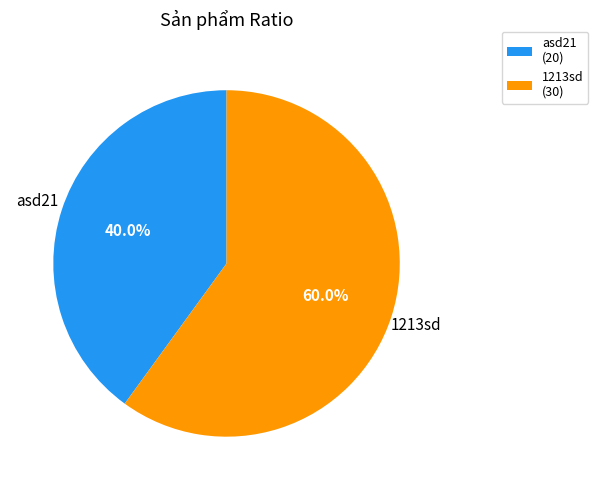

Which category accounts for the majority?

1213sd